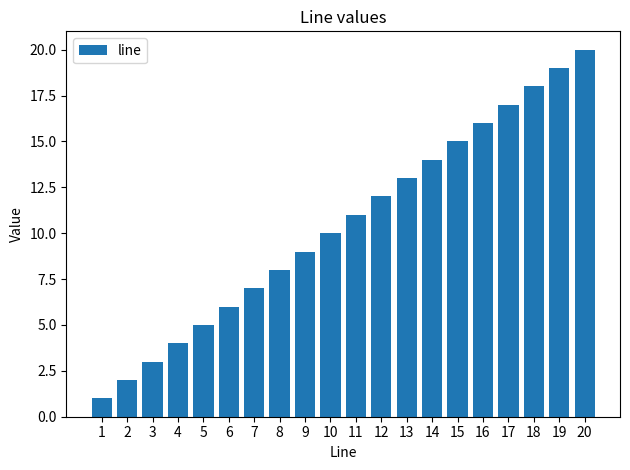

Rank the categories by value from lowest to highest.

1, 2, 3, 4, 5, 6, 7, 8, 9, 10, 11, 12, 13, 14, 15, 16, 17, 18, 19, 20